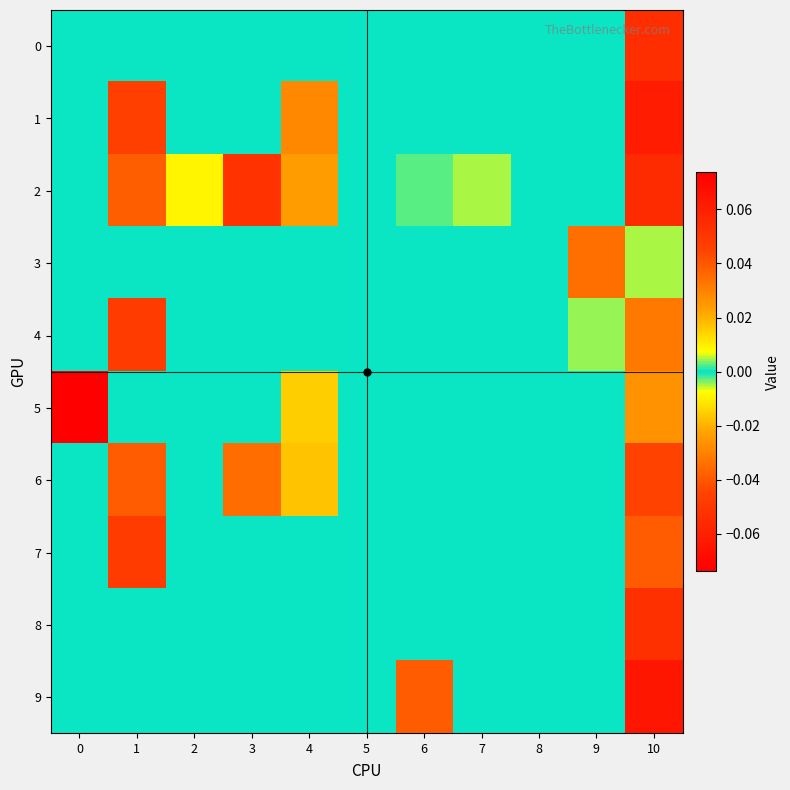

Which series has the largest range (max minus min)?

9